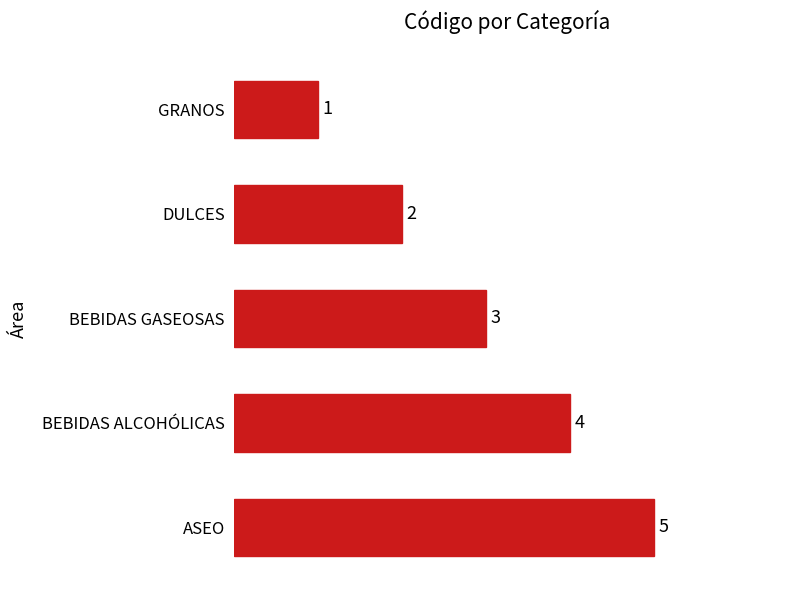

Which has a higher value, BEBIDAS GASEOSAS or ASEO?

ASEO